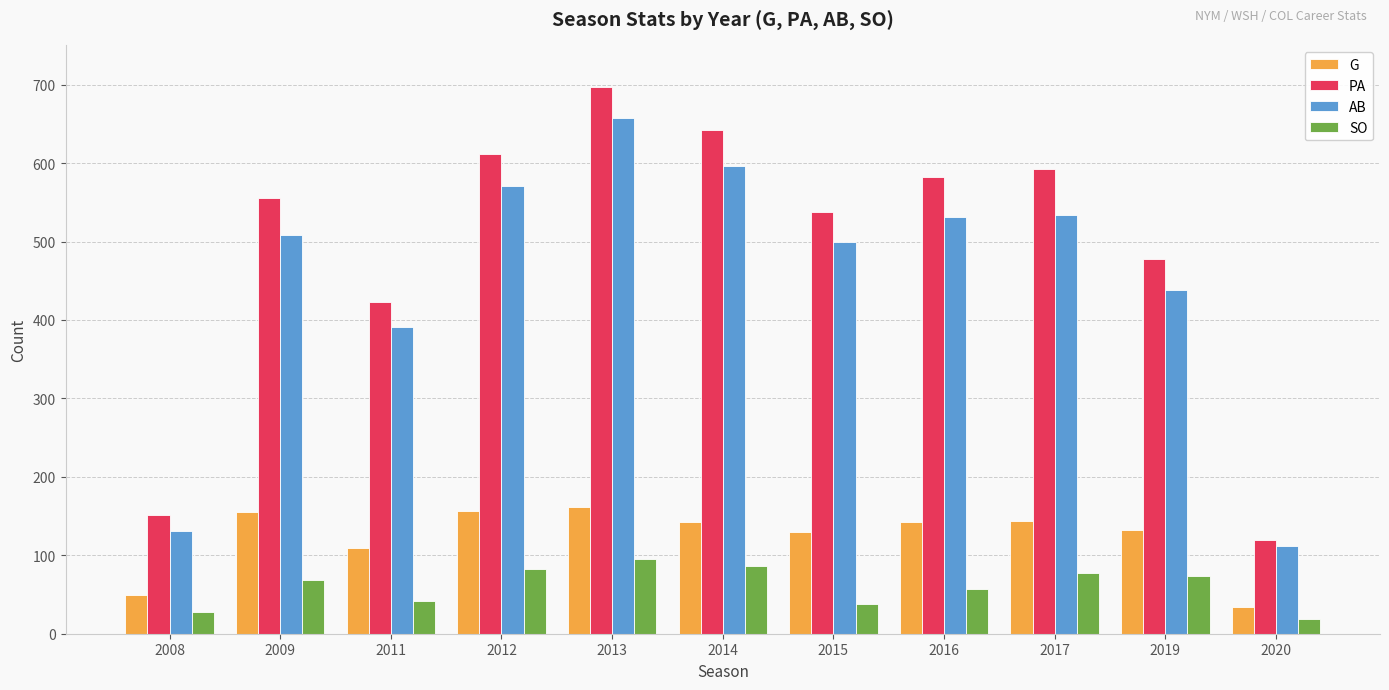

At how many categories does at least one series exceed 275?

9